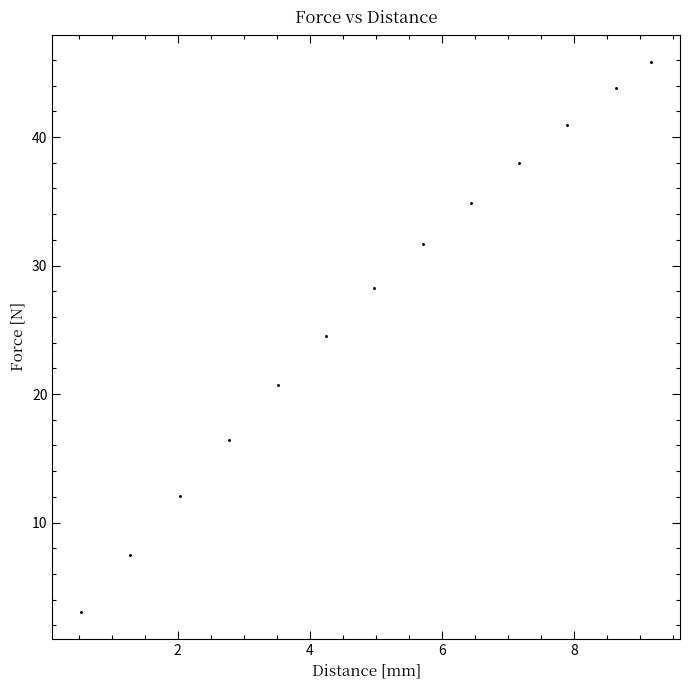

What Y value in the scatter plot is closest to 24?

24.5